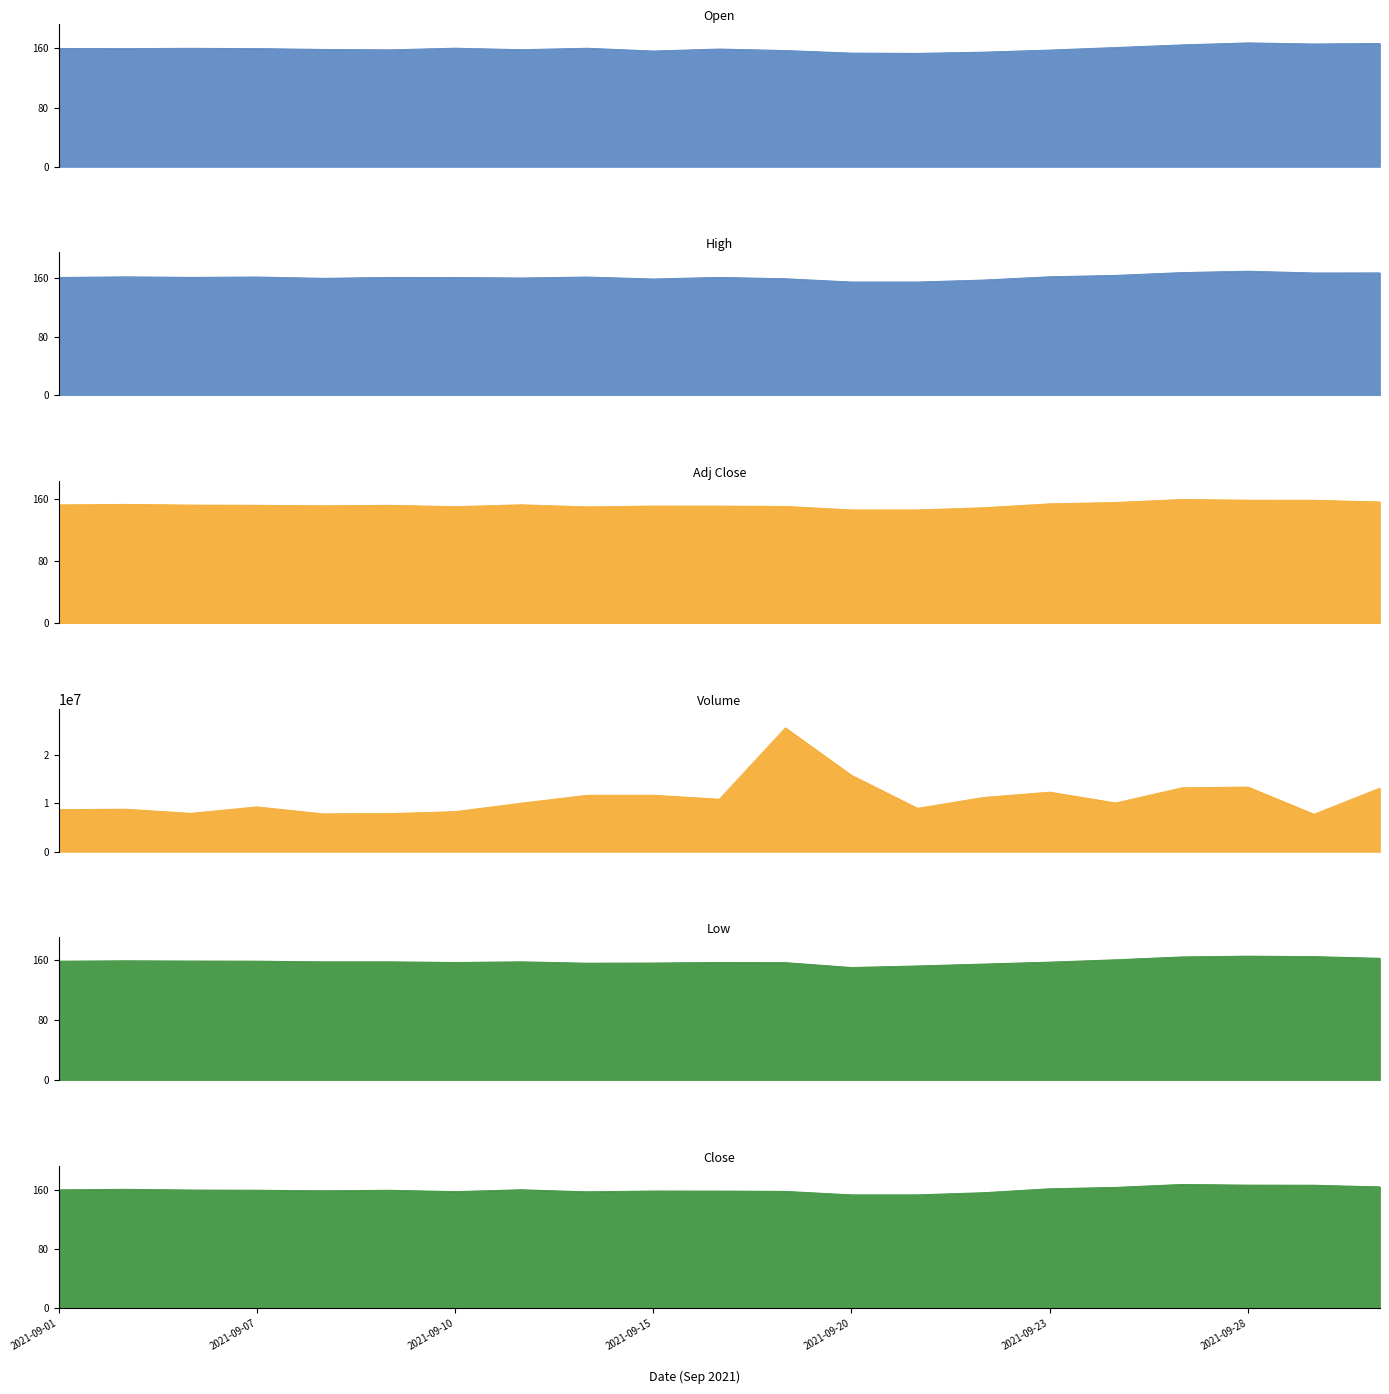

Between 2021-09-22 and 2021-09-17, which is larger?

2021-09-17